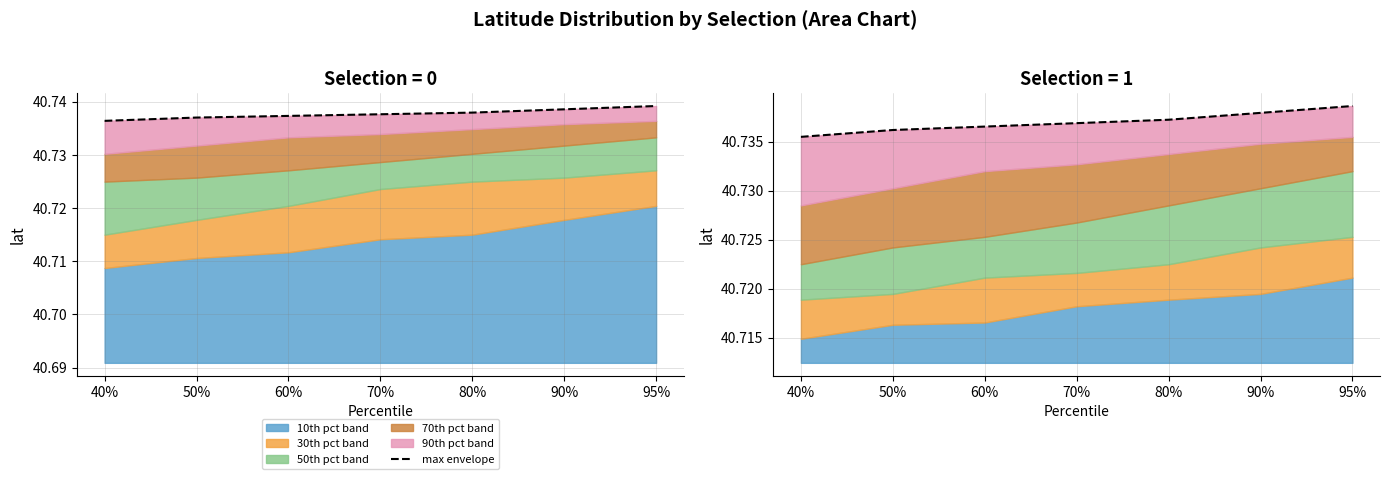

Reading left to right, list all the values displayed in this chart.

40.7	40.7	40.7	40.7	40.7	40.7	40.7